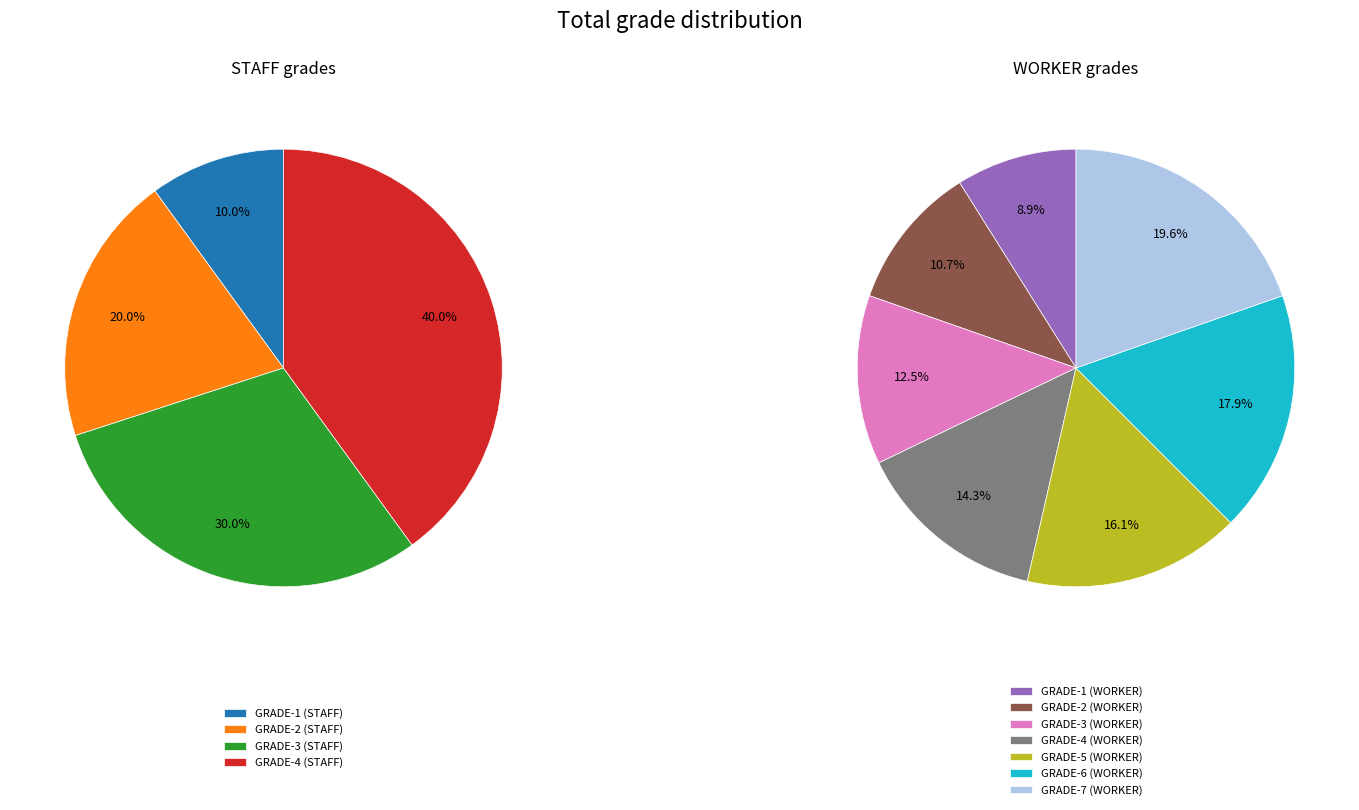

Does GRADE-7 (WORKER) represent more than half of the total?

No